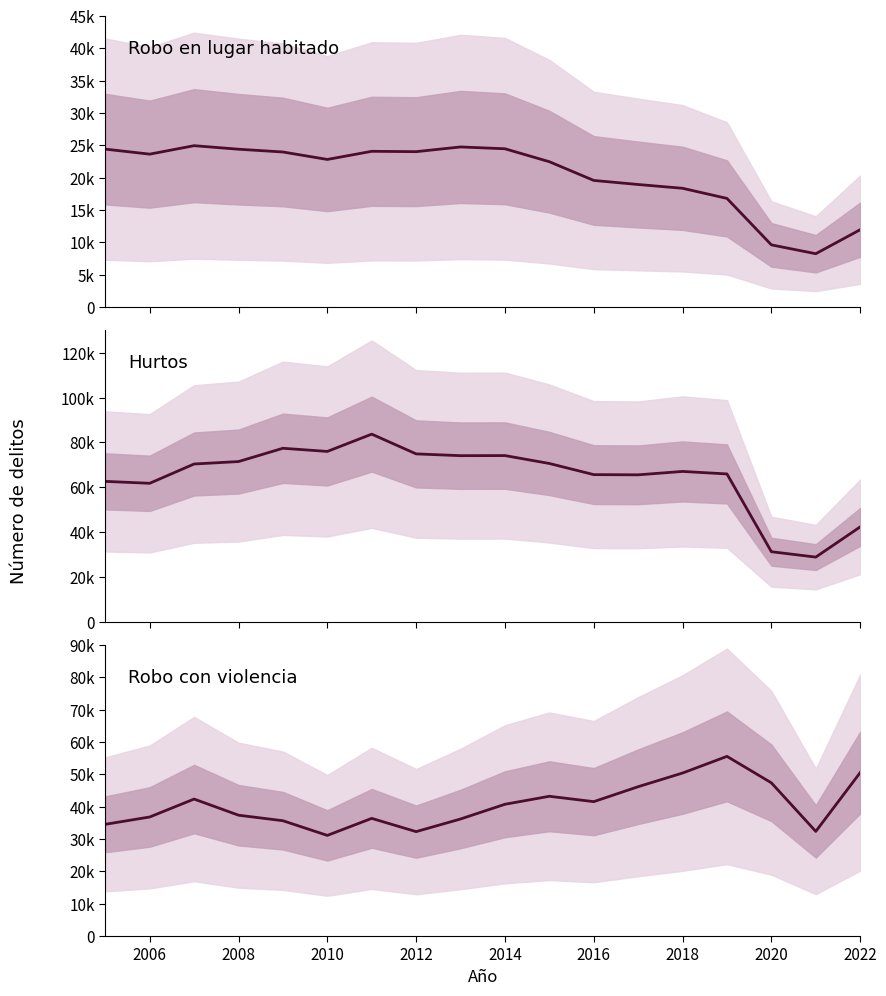

At how many categories does at least one series exceed 76400?

2